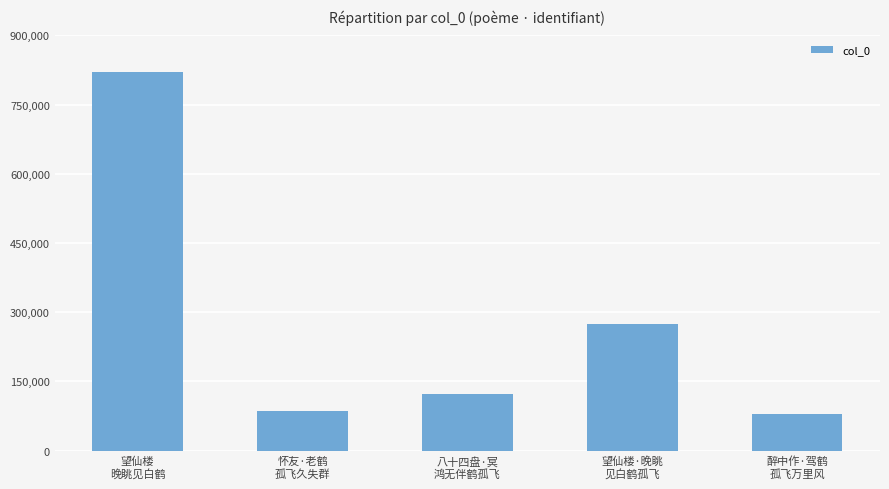

What is the difference between the maximum and minimum values?

741631